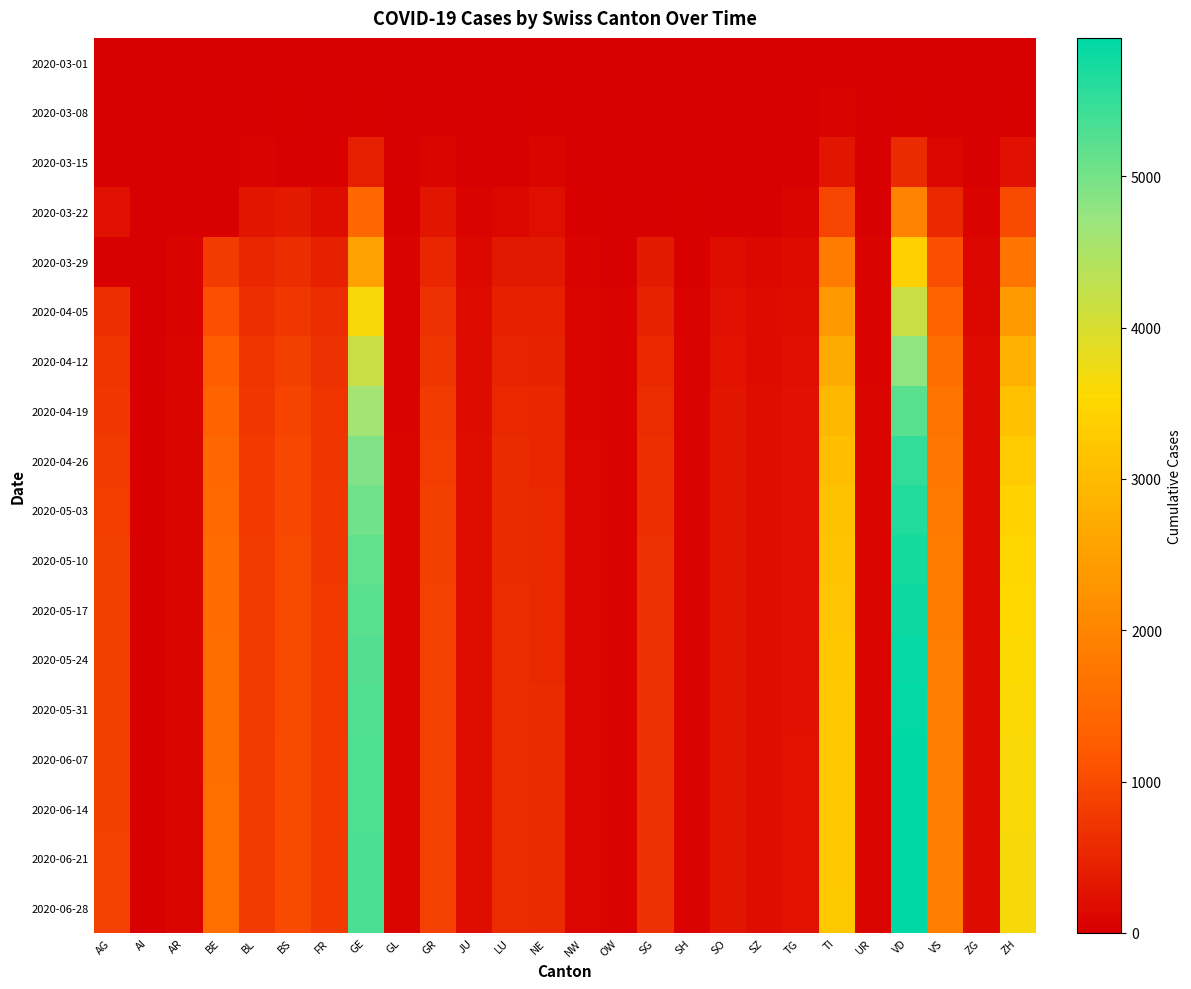

Reading right to left, what are all the values shown in this chart?

2020-03-01: ZH=7	ZG=0	VS=2	VD=2	UR=0	TI=2	TG=0	SZ=0	SO=0	SH=0	SG=0	OW=0	NW=0	NE=1	LU=0	JU=1	GR=6	GL=0	GE=10	FR=1	BS=1	BL=2	BE=2	AR=0	AI=0	AG=0
2020-03-08: ZH=40	ZG=3	VS=12	VD=40	UR=0	TI=49	TG=1	SZ=0	SO=0	SH=0	SG=0	OW=0	NW=0	NE=24	LU=0	JU=5	GR=18	GL=0	GE=45	FR=8	BS=24	BL=19	BE=0	AR=1	AI=0	AG=0
2020-03-15: ZH=250	ZG=13	VS=115	VD=566	UR=0	TI=293	TG=11	SZ=13	SO=0	SH=1	SG=0	OW=0	NW=8	NE=74	LU=0	JU=19	GR=71	GL=10	GE=430	FR=40	BS=0	BL=54	BE=0	AR=0	AI=0	AG=0
2020-03-22: ZH=978	ZG=53	VS=535	VD=1975	UR=0	TI=945	TG=76	SZ=0	SO=0	SH=30	SG=0	OW=0	NW=36	NE=216	LU=131	JU=61	GR=284	GL=29	GE=1445	FR=202	BS=356	BL=289	BE=0	AR=0	AI=0	AG=232
2020-03-29: ZH=1722	ZG=101	VS=1055	VD=3393	UR=50	TI=1837	TG=139	SZ=128	SO=190	SH=41	SG=365	OW=0	NW=59	NE=346	LU=339	JU=127	GR=519	GL=50	GE=2530	FR=442	BS=605	BL=511	BE=798	AR=48	AI=0	AG=0
2020-04-05: ZH=2417	ZG=138	VS=1385	VD=4185	UR=62	TI=2377	TG=199	SZ=165	SO=237	SH=47	SG=480	OW=56	NW=79	NE=444	LU=449	JU=149	GR=649	GL=59	GE=3650	FR=588	BS=754	BL=625	BE=1073	AR=65	AI=20	AG=626
2020-04-12: ZH=2800	ZG=155	VS=1550	VD=4800	UR=68	TI=2700	TG=220	SZ=180	SO=260	SH=50	SG=550	OW=60	NW=85	NE=480	LU=500	JU=170	GR=730	GL=65	GE=4200	FR=650	BS=850	BL=700	BE=1250	AR=70	AI=22	AG=700
2020-04-19: ZH=3100	ZG=165	VS=1680	VD=5200	UR=72	TI=2950	TG=235	SZ=190	SO=278	SH=52	SG=600	OW=63	NW=90	NE=510	LU=540	JU=180	GR=790	GL=68	GE=4600	FR=700	BS=910	BL=740	BE=1380	AR=73	AI=24	AG=760
2020-04-26: ZH=3300	ZG=170	VS=1750	VD=5500	UR=74	TI=3050	TG=242	SZ=195	SO=285	SH=54	SG=630	OW=65	NW=93	NE=530	LU=560	JU=185	GR=820	GL=70	GE=4900	FR=730	BS=950	BL=770	BE=1450	AR=75	AI=25	AG=800
2020-05-03: ZH=3420	ZG=173	VS=1800	VD=5650	UR=75	TI=3120	TG=247	SZ=198	SO=290	SH=55	SG=645	OW=66	NW=95	NE=540	LU=570	JU=188	GR=840	GL=71	GE=5050	FR=750	BS=970	BL=785	BE=1500	AR=76	AI=26	AG=820
2020-05-10: ZH=3500	ZG=175	VS=1830	VD=5750	UR=76	TI=3170	TG=250	SZ=200	SO=293	SH=55	SG=652	OW=67	NW=96	NE=547	LU=577	JU=190	GR=850	GL=72	GE=5150	FR=760	BS=980	BL=792	BE=1530	AR=77	AI=26	AG=835
2020-05-17: ZH=3550	ZG=176	VS=1845	VD=5810	UR=76	TI=3200	TG=252	SZ=201	SO=295	SH=56	SG=656	OW=67	NW=97	NE=551	LU=581	JU=191	GR=856	GL=72	GE=5210	FR=766	BS=986	BL=796	BE=1548	AR=78	AI=27	AG=842
2020-05-24: ZH=3580	ZG=177	VS=1855	VD=5850	UR=77	TI=3220	TG=253	SZ=202	SO=297	SH=56	SG=659	OW=68	NW=97	NE=554	LU=584	JU=192	GR=860	GL=73	GE=5250	FR=770	BS=990	BL=799	BE=1558	AR=78	AI=27	AG=847
2020-05-31: ZH=3600	ZG=177	VS=1862	VD=5875	UR=77	TI=3235	TG=254	SZ=203	SO=298	SH=56	SG=661	OW=68	NW=98	NE=556	LU=586	JU=193	GR=863	GL=73	GE=5278	FR=773	BS=993	BL=801	BE=1565	AR=79	AI=27	AG=850
2020-06-07: ZH=3615	ZG=178	VS=1867	VD=5892	UR=77	TI=3245	TG=255	SZ=203	SO=299	SH=57	SG=663	OW=68	NW=98	NE=558	LU=588	JU=193	GR=865	GL=73	GE=5295	FR=775	BS=995	BL=803	BE=1570	AR=79	AI=28	AG=852
2020-06-14: ZH=3624	ZG=178	VS=1871	VD=5903	UR=78	TI=3252	TG=255	SZ=204	SO=300	SH=57	SG=664	OW=69	NW=98	NE=559	LU=589	JU=194	GR=867	GL=74	GE=5307	FR=776	BS=996	BL=804	BE=1573	AR=79	AI=28	AG=854
2020-06-21: ZH=3630	ZG=178	VS=1874	VD=5910	UR=78	TI=3257	TG=256	SZ=204	SO=300	SH=57	SG=665	OW=69	NW=99	NE=560	LU=590	JU=194	GR=868	GL=74	GE=5315	FR=777	BS=997	BL=805	BE=1575	AR=80	AI=28	AG=855
2020-06-28: ZH=3635	ZG=179	VS=1876	VD=5915	UR=78	TI=3261	TG=256	SZ=205	SO=301	SH=57	SG=666	OW=69	NW=99	NE=561	LU=591	JU=195	GR=869	GL=74	GE=5320	FR=778	BS=998	BL=806	BE=1577	AR=80	AI=28	AG=856